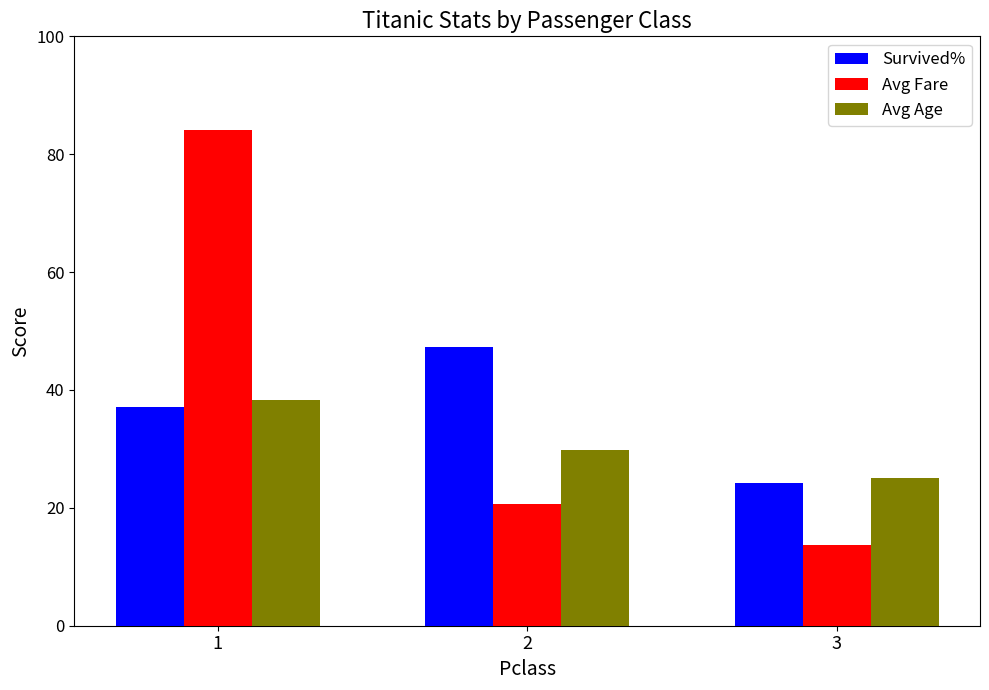

What is the value of the Survived% bar at the 3rd from the left?

24.2